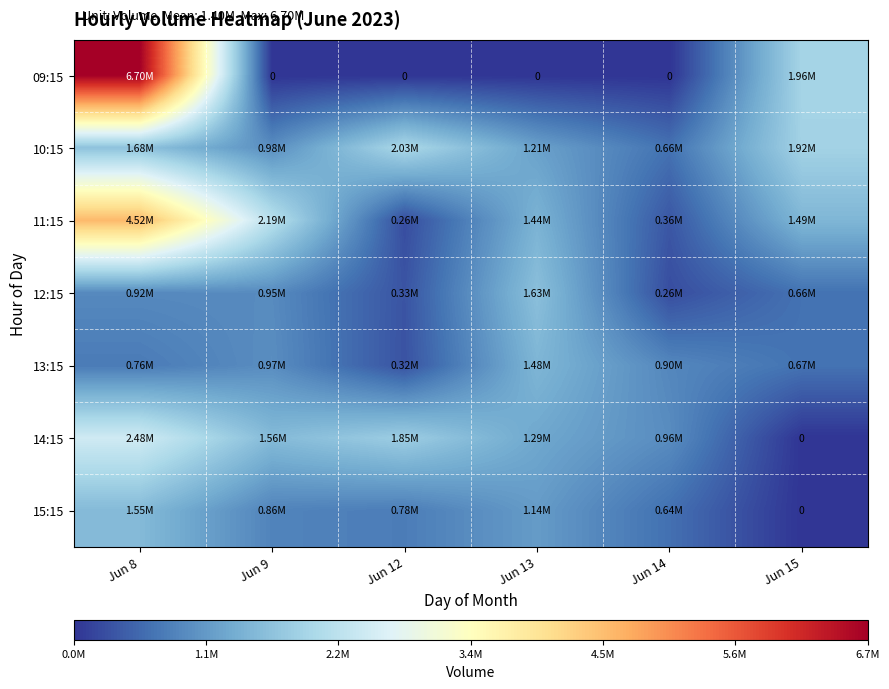

The value of 11:15 at Jun 8 is 4524806. True or false?

True